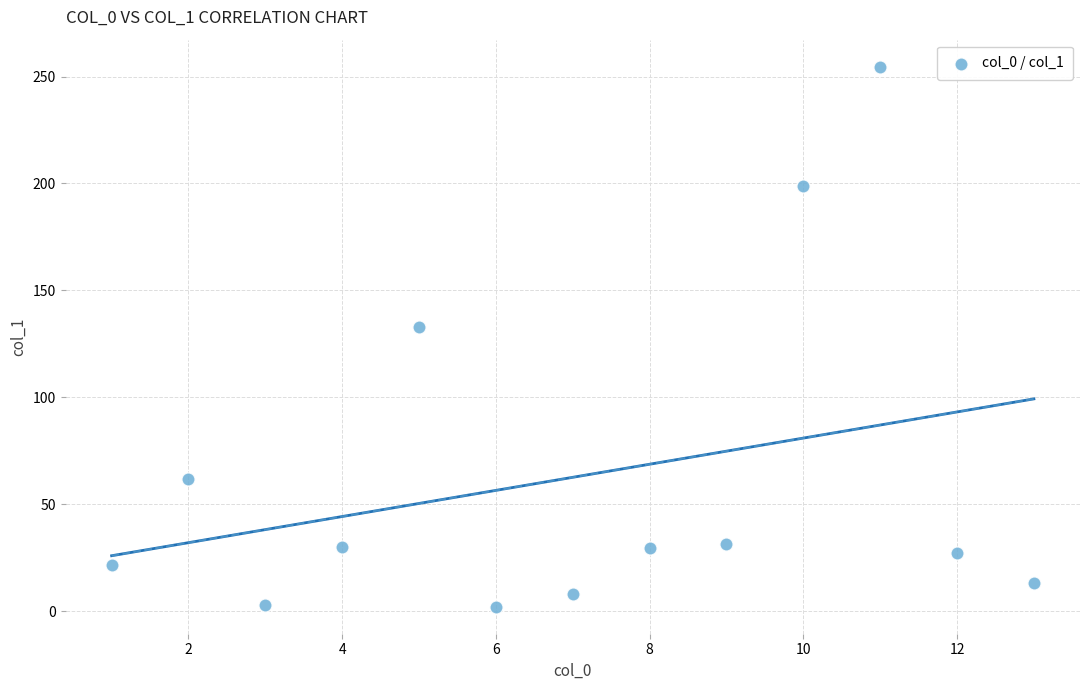

What Y value in the scatter plot is closest to 128?

132.8